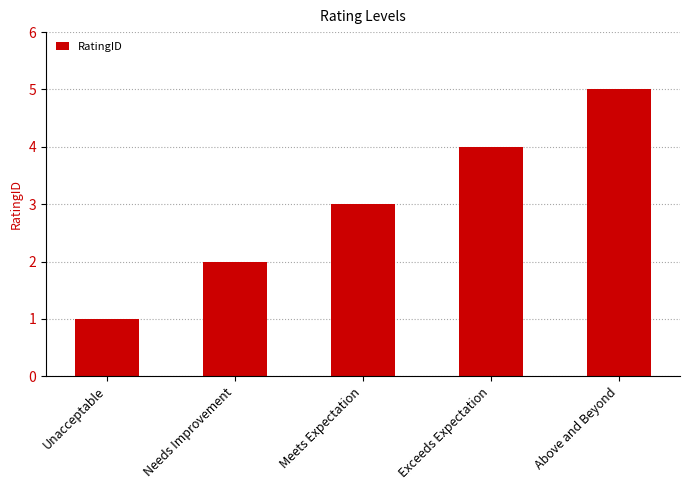

Where is the data nearest to the value 3?

Meets Expectation